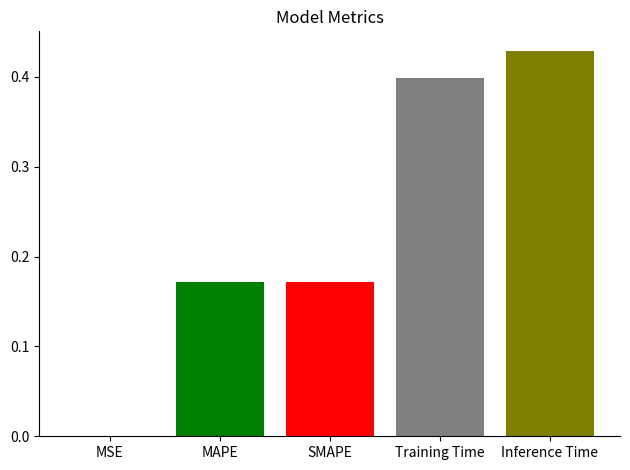

What is the change in value from MSE to SMAPE?

+0.2